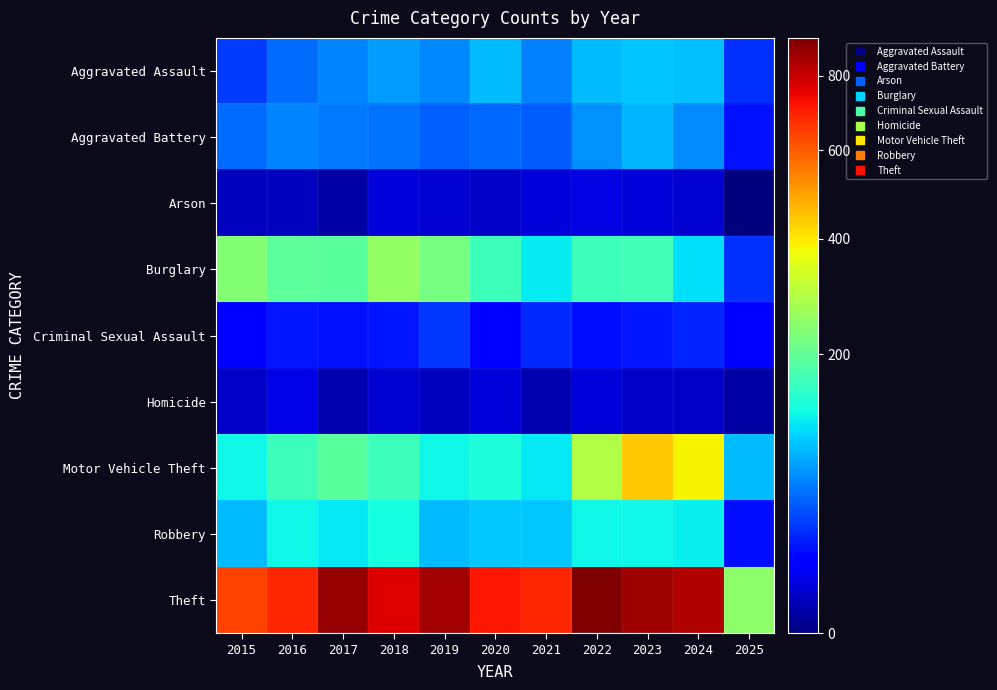

Count the number of categories in the chart.

11